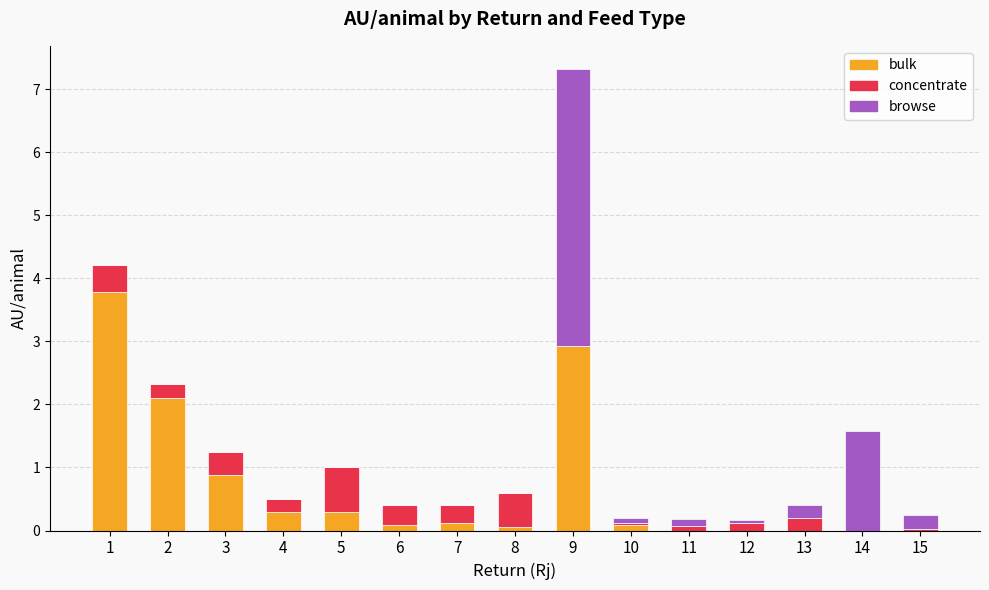

What is the highest value of the bulk series?

3.8